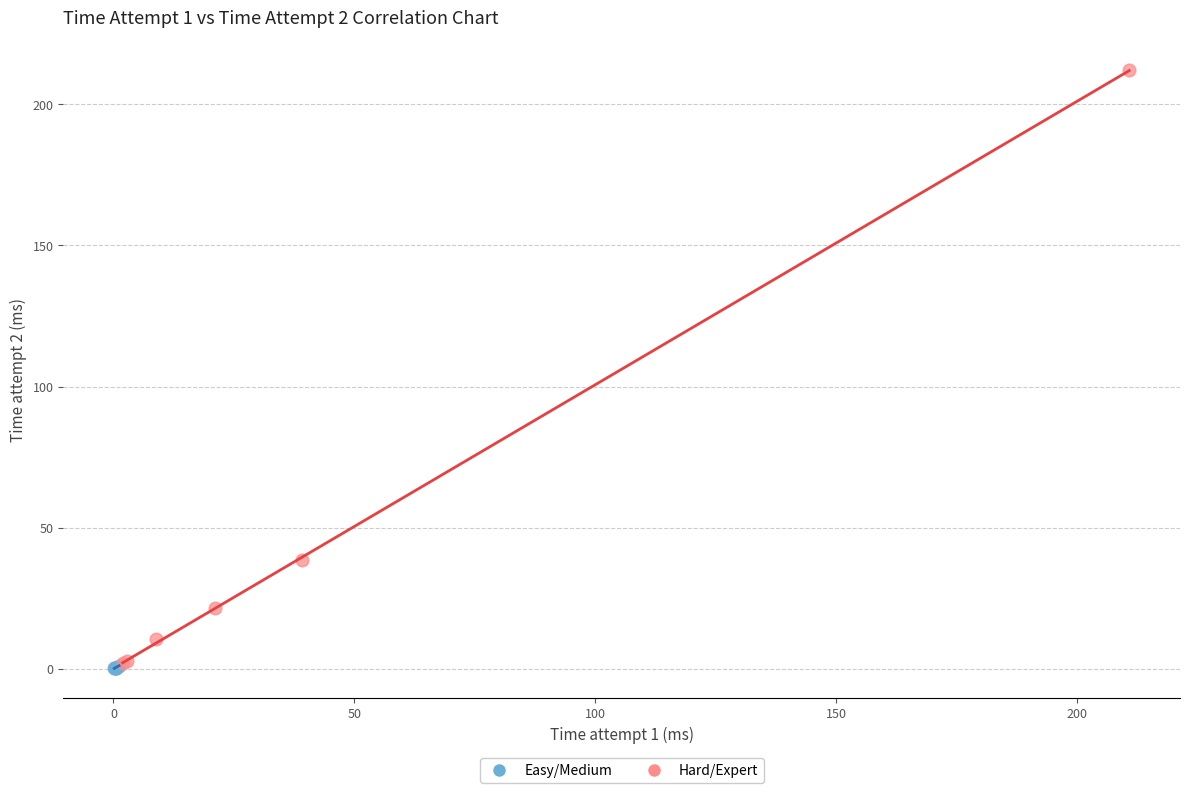

Which series reaches the maximum Y coordinate?

Hard/Expert